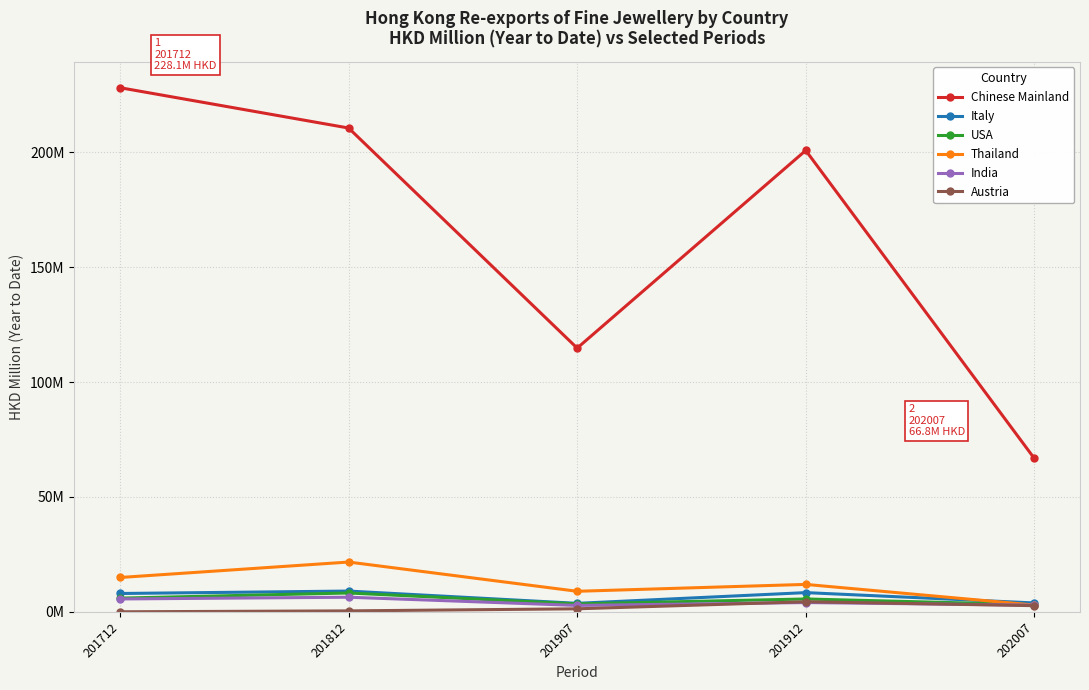

What is the value of the Chinese Mainland point at the 2nd from the left?

210.6